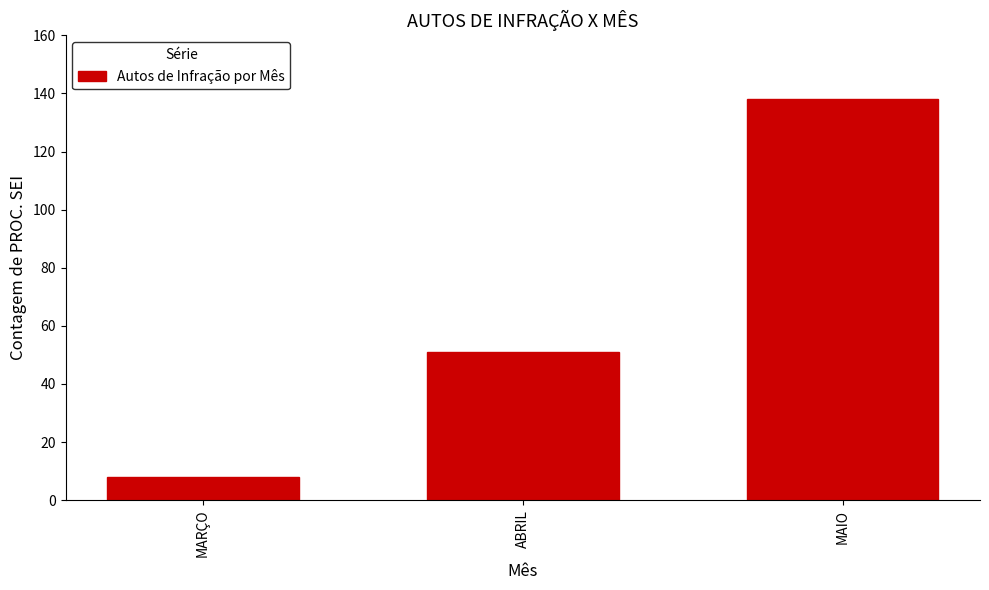

Reading right to left, transcribe all the data shown in this chart.

138	51	8